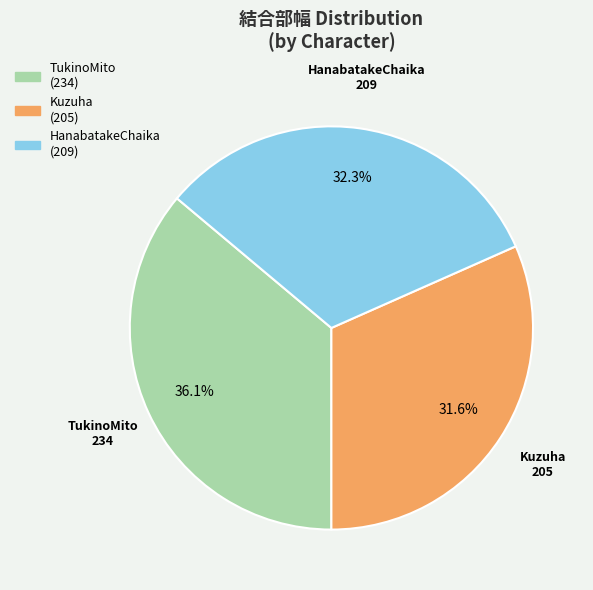

How much of the chart is everything except Kuzuha?

68.4%